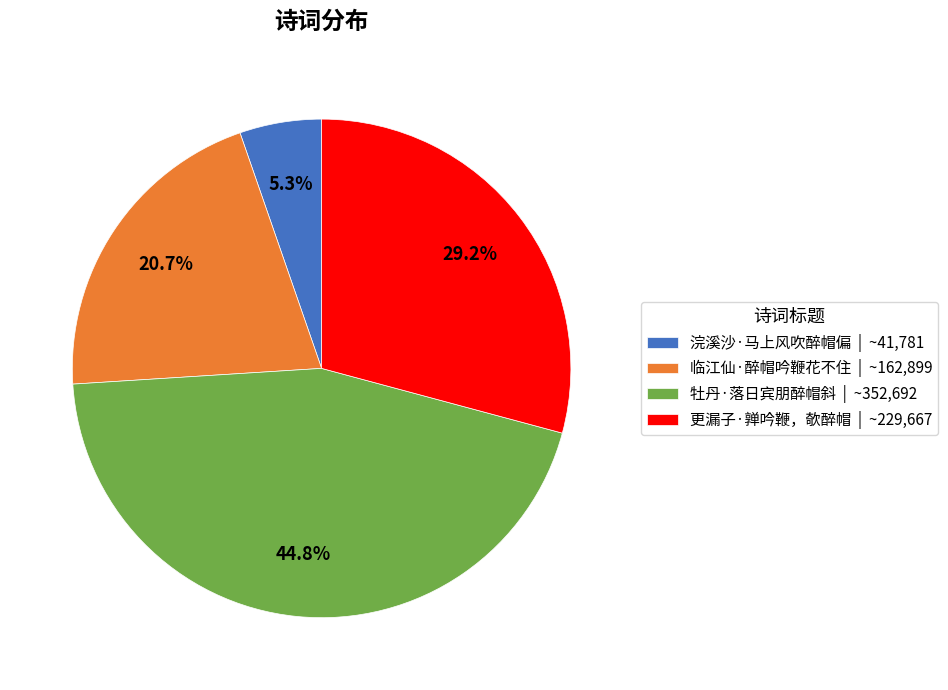

To the nearest percent, what portion does 临江仙·醉帽吟鞭花不住 represent?

21%